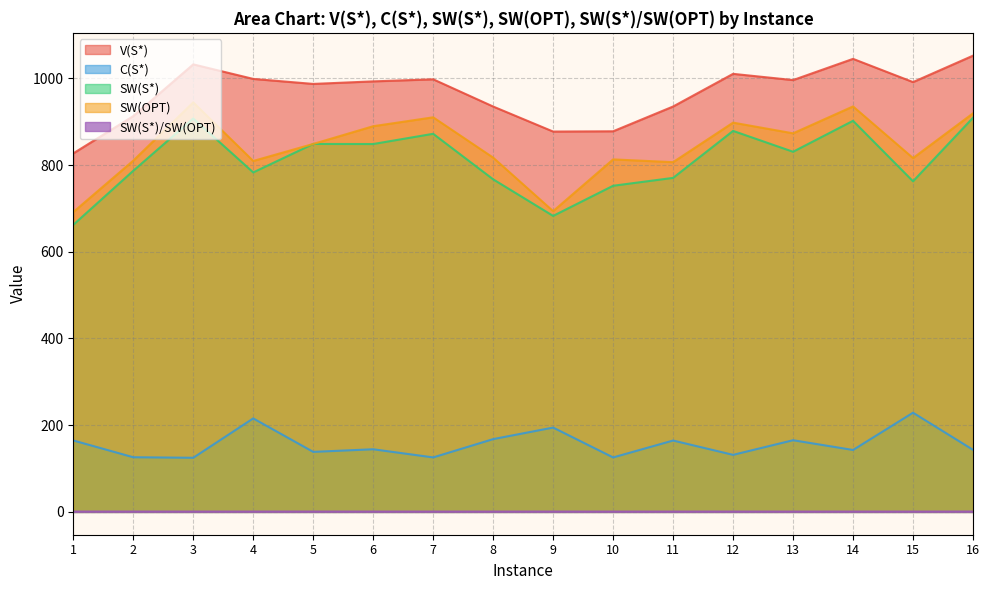

True or false: C(S*) and SW(OPT) intersect in this chart.

False